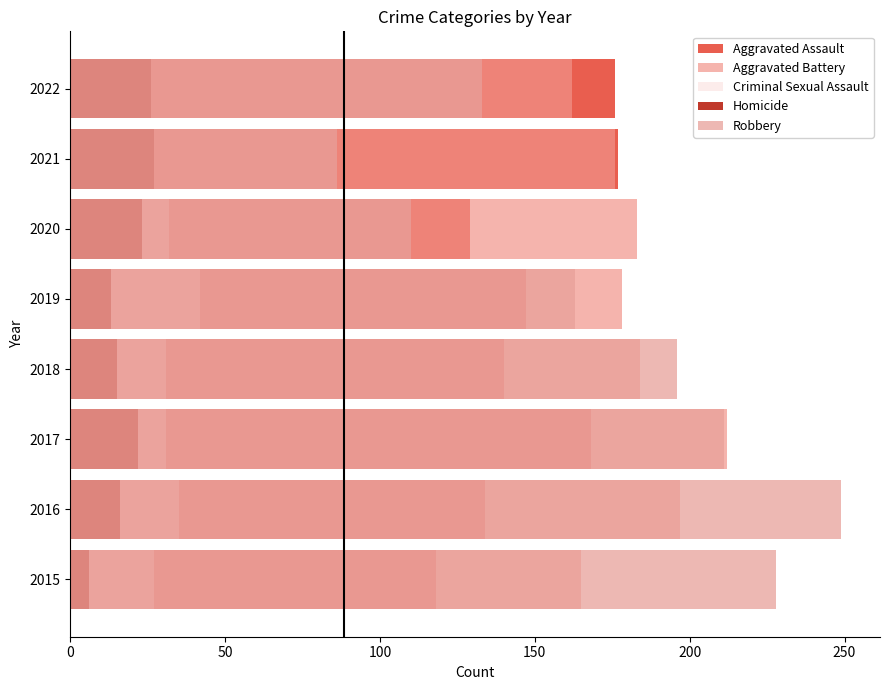

Reading right to left, list all the values displayed in this chart.

Aggravated Assault: 176	177	129	147	140	168	134	118
Aggravated Battery: 162	176	183	178	184	212	197	165
Criminal Sexual Assault: 25	24	32	42	31	31	35	27
Homicide: 26	27	23	13	15	22	16	6
Robbery: 133	86	110	163	196	211	249	228